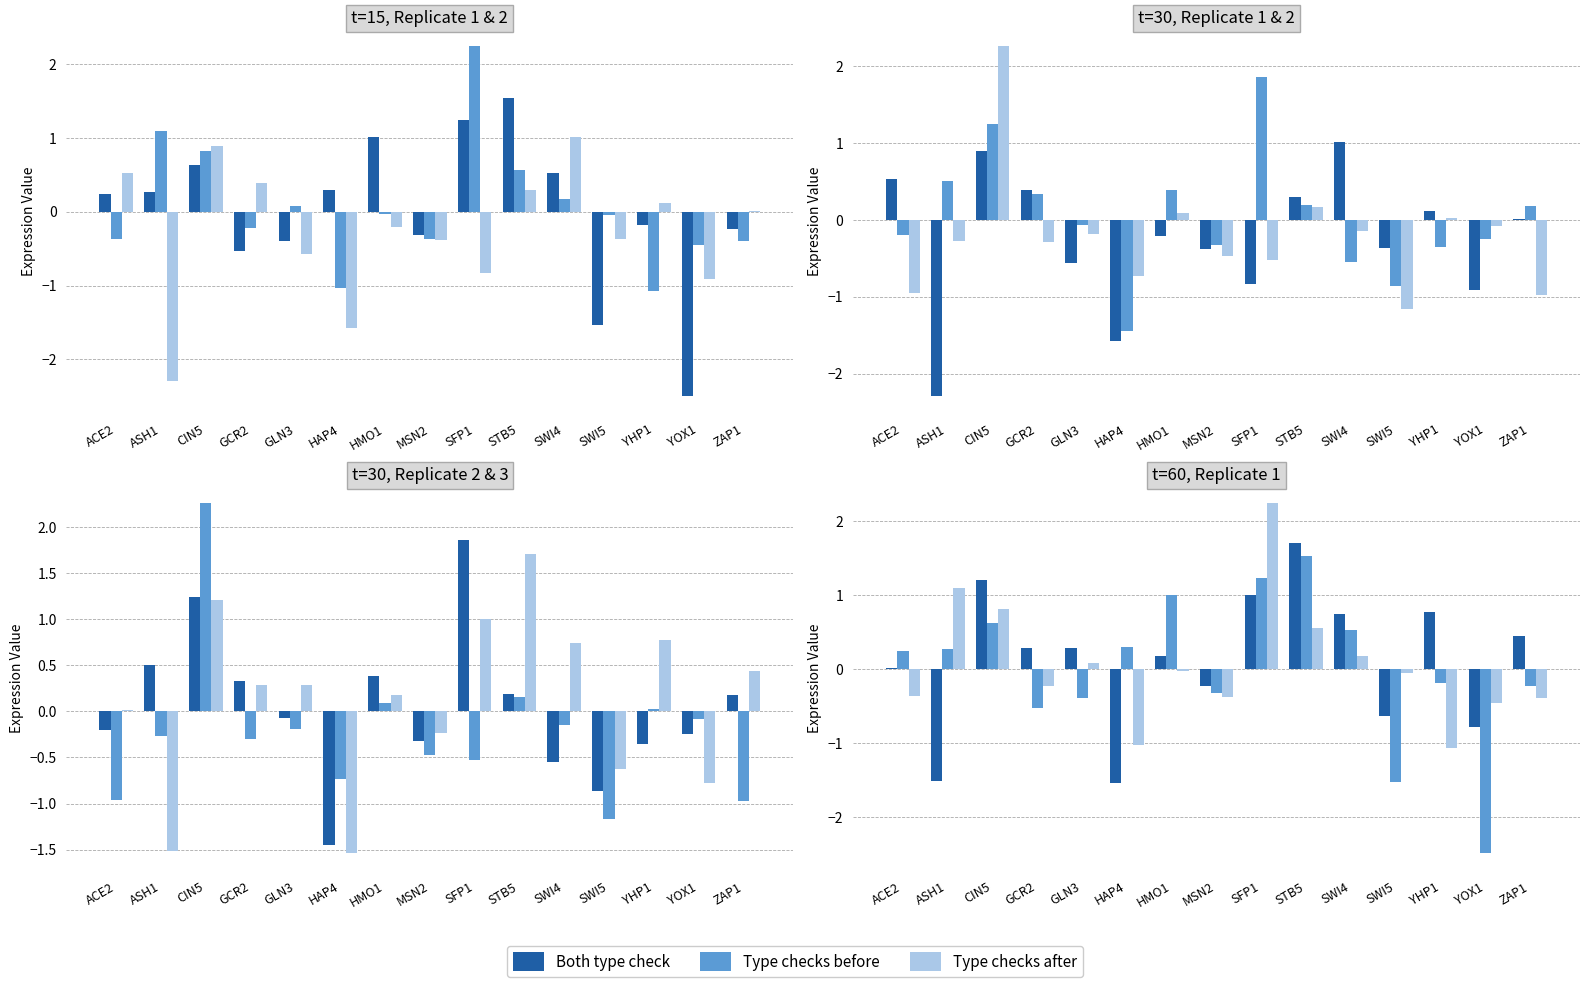

True or false: Both type check has a value of 0.1 at ZAP1.

False